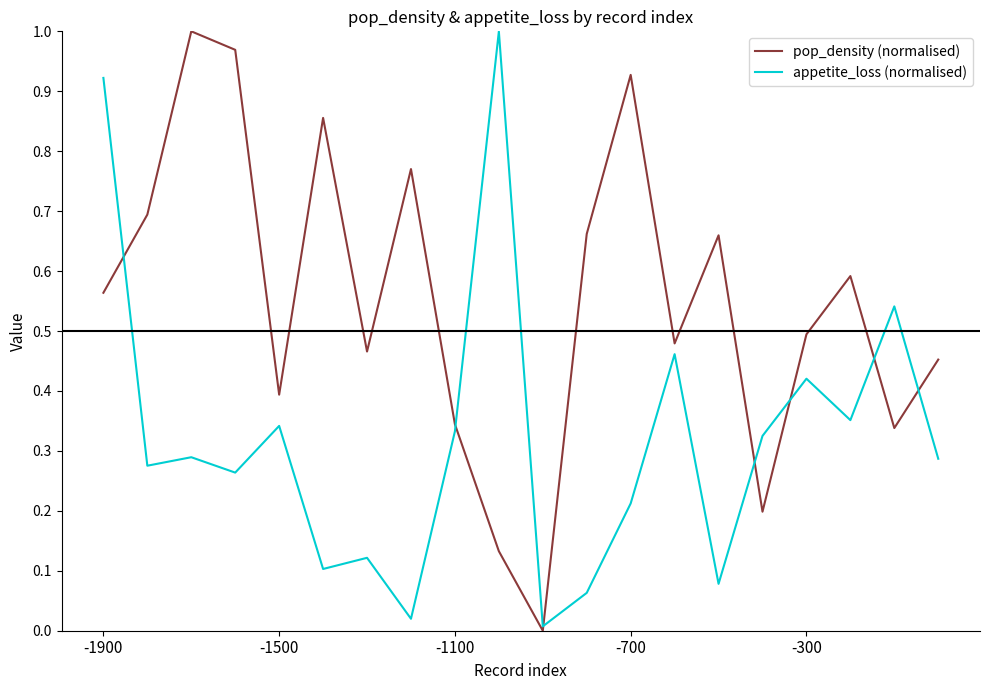

Is this an area chart (filled region under the line)?

No